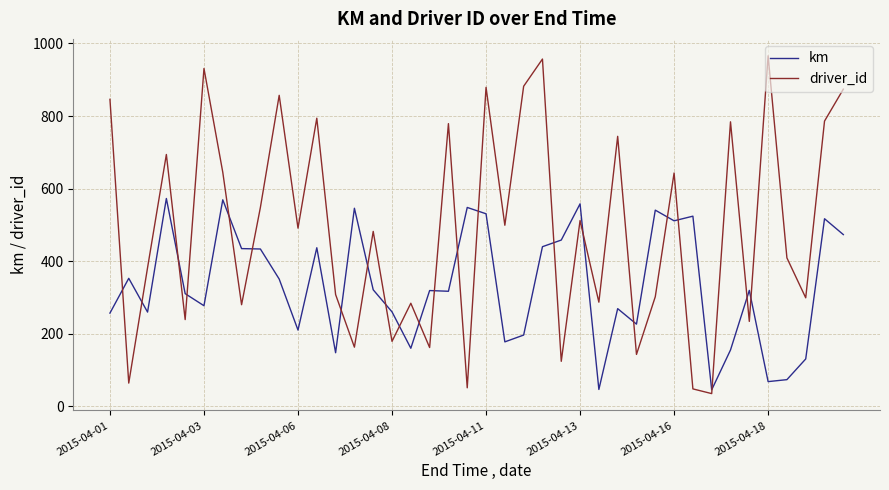

True or false: driver_id has more than 2 points higher than both neighbors.

True